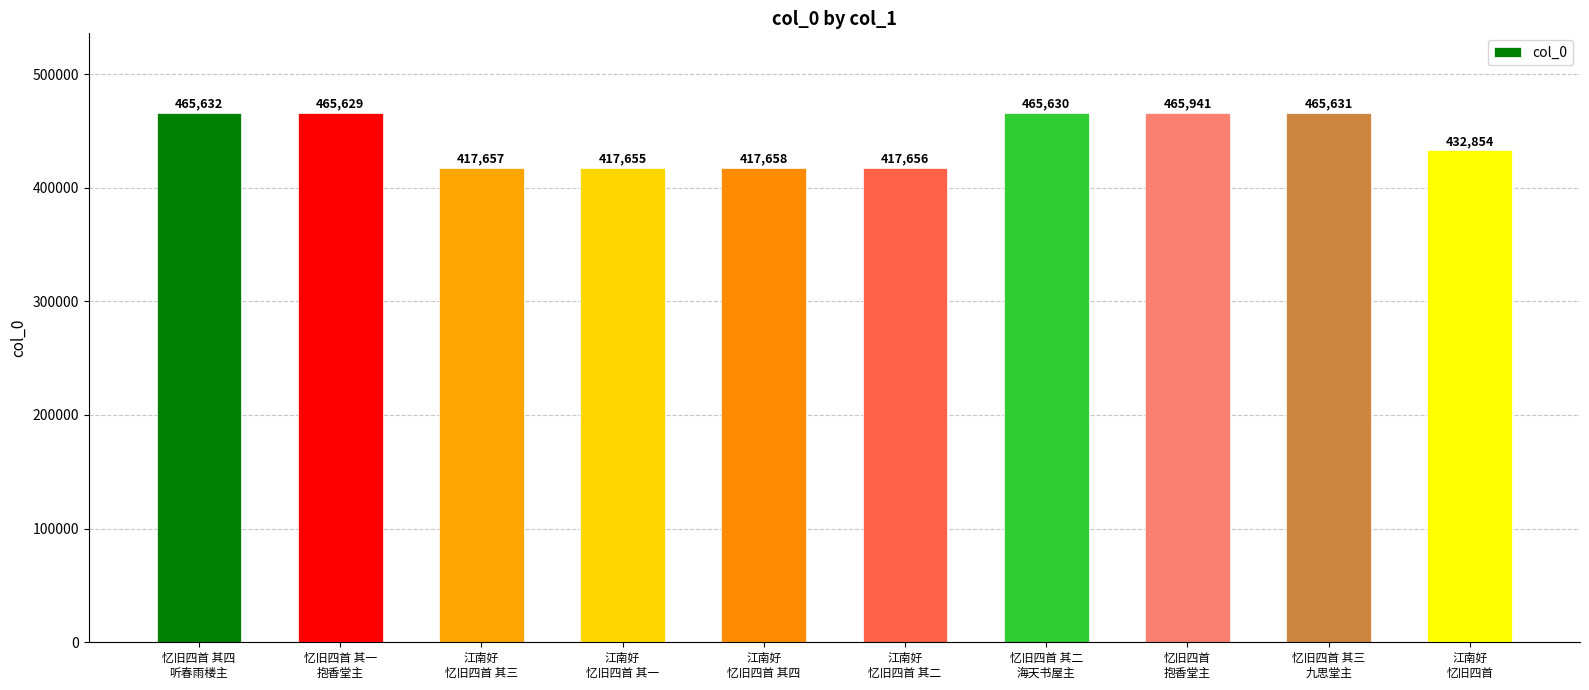

At which label is the value closest to 441798?

江南好
忆旧四首